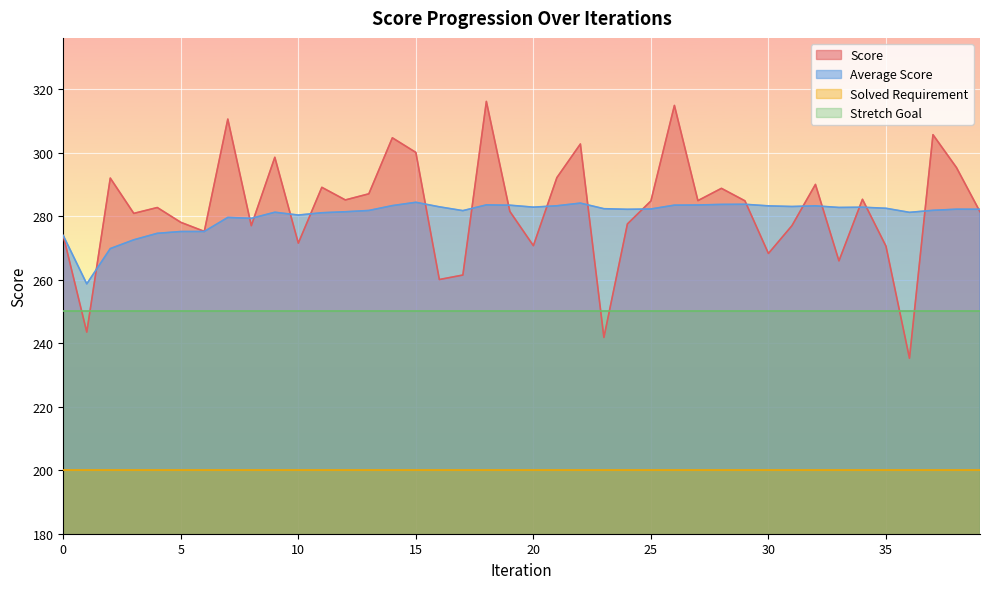

What is the minimum value for Average Score?

258.7